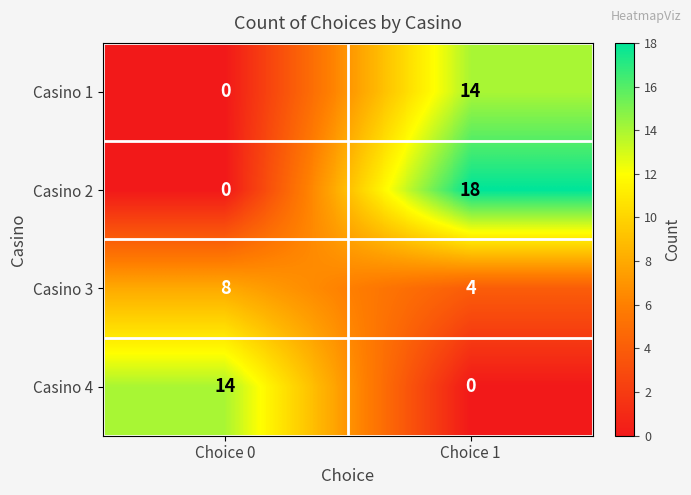

At which label does Casino 4 reach its peak?

Choice 0